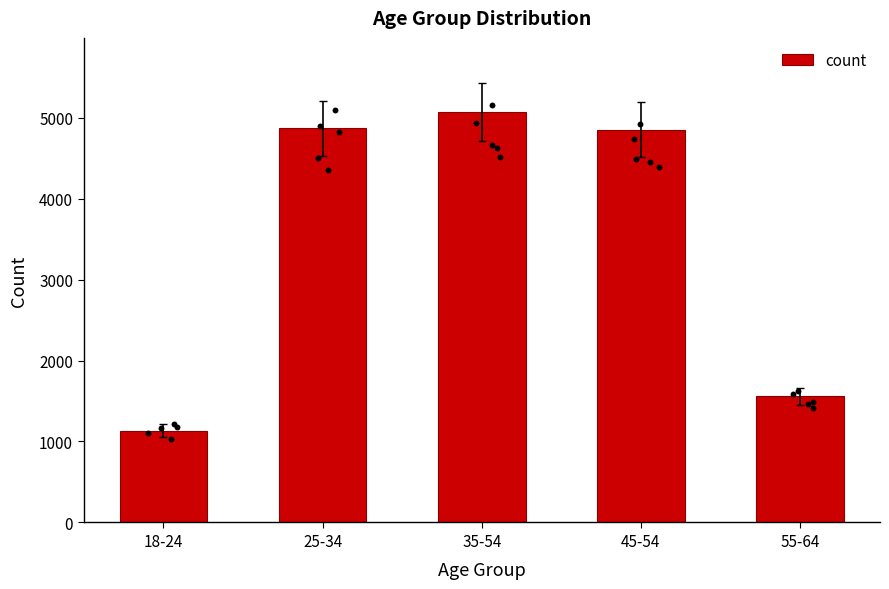

What is the ratio of the value at 55-64 to the value at 45-54?

0.3